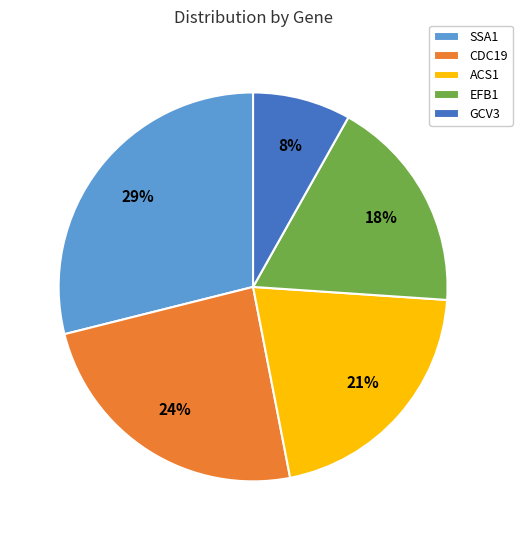

What percentage is the ACS1 slice, to the nearest percent?

21%